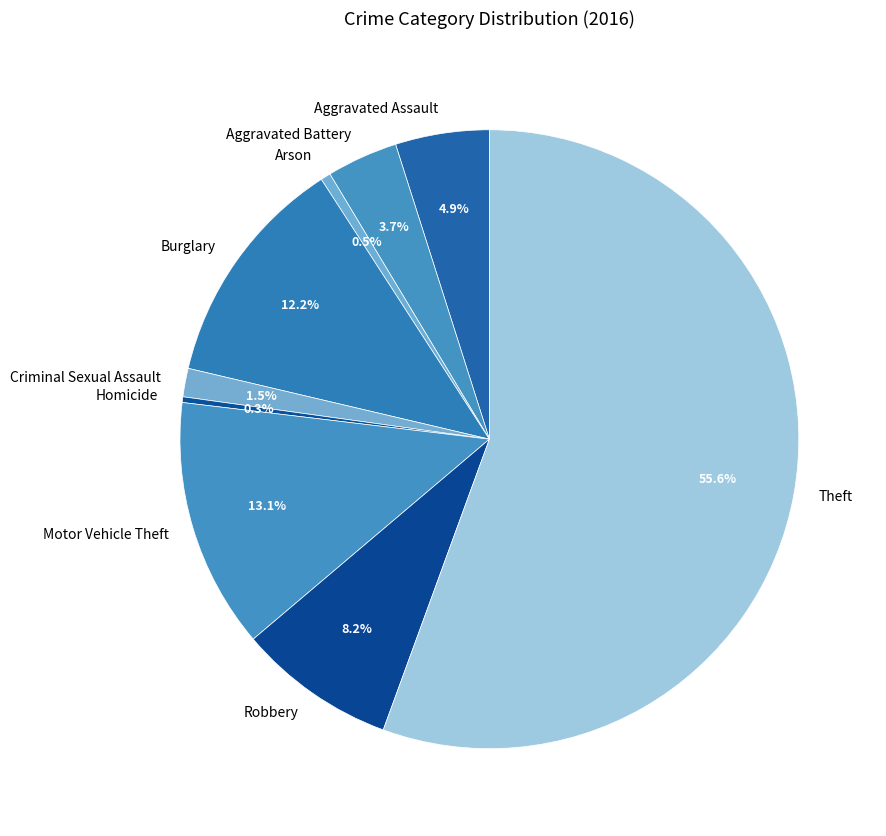

What percentage is the Aggravated Assault slice, to the nearest percent?

5%